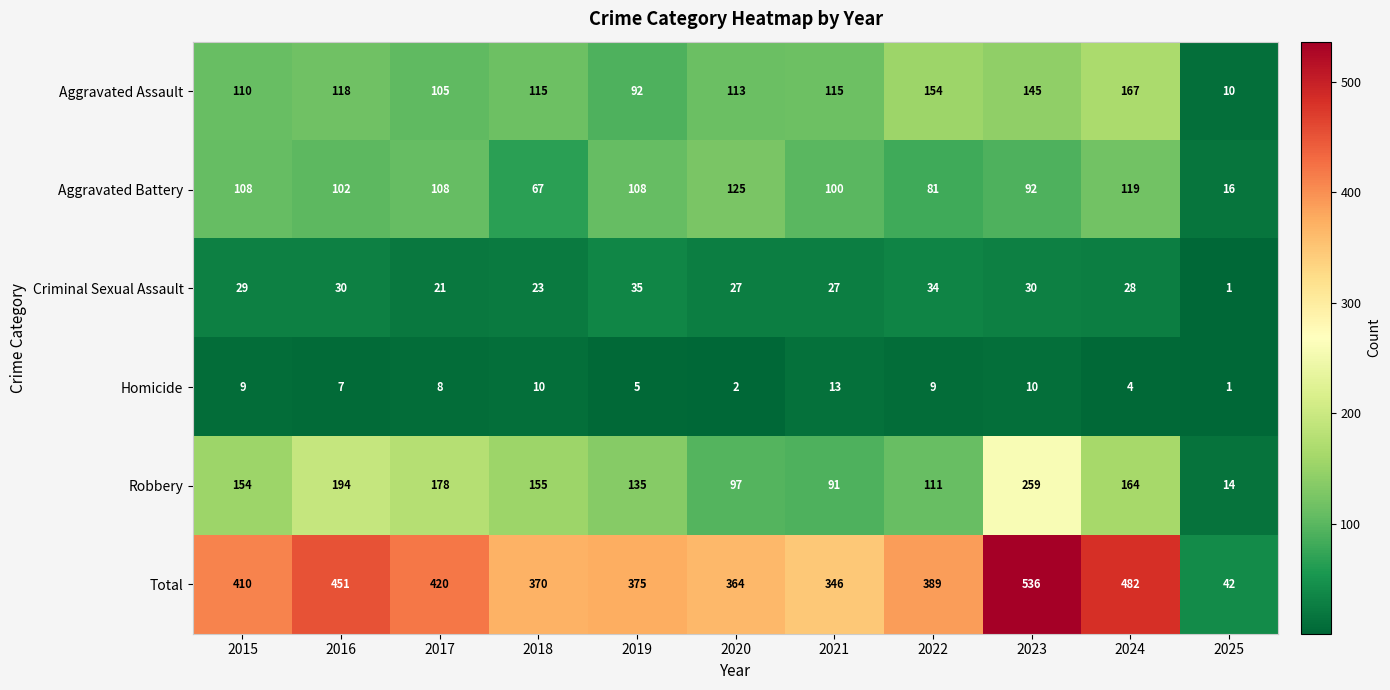

What is the sum of all Homicide values?

78